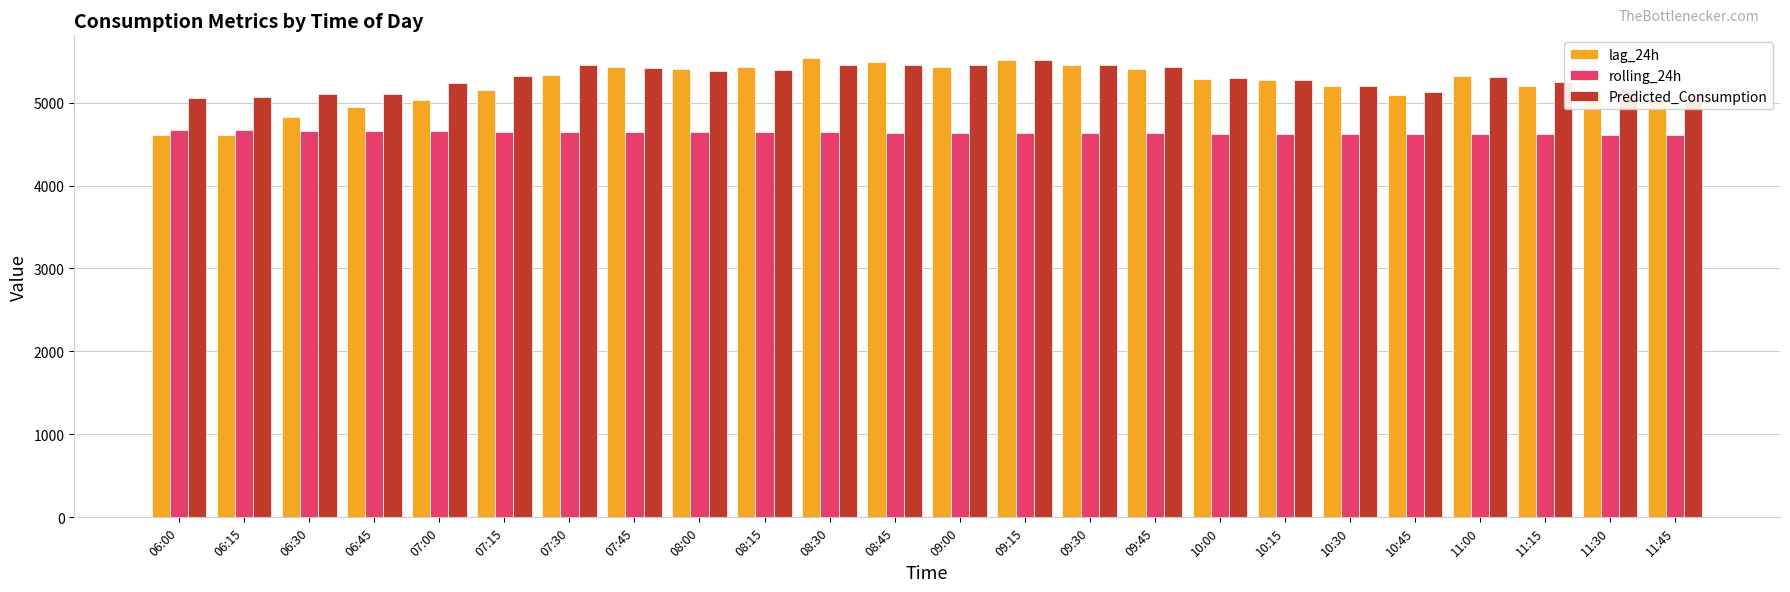

Which series has the largest total across all categories?

Predicted_Consumption